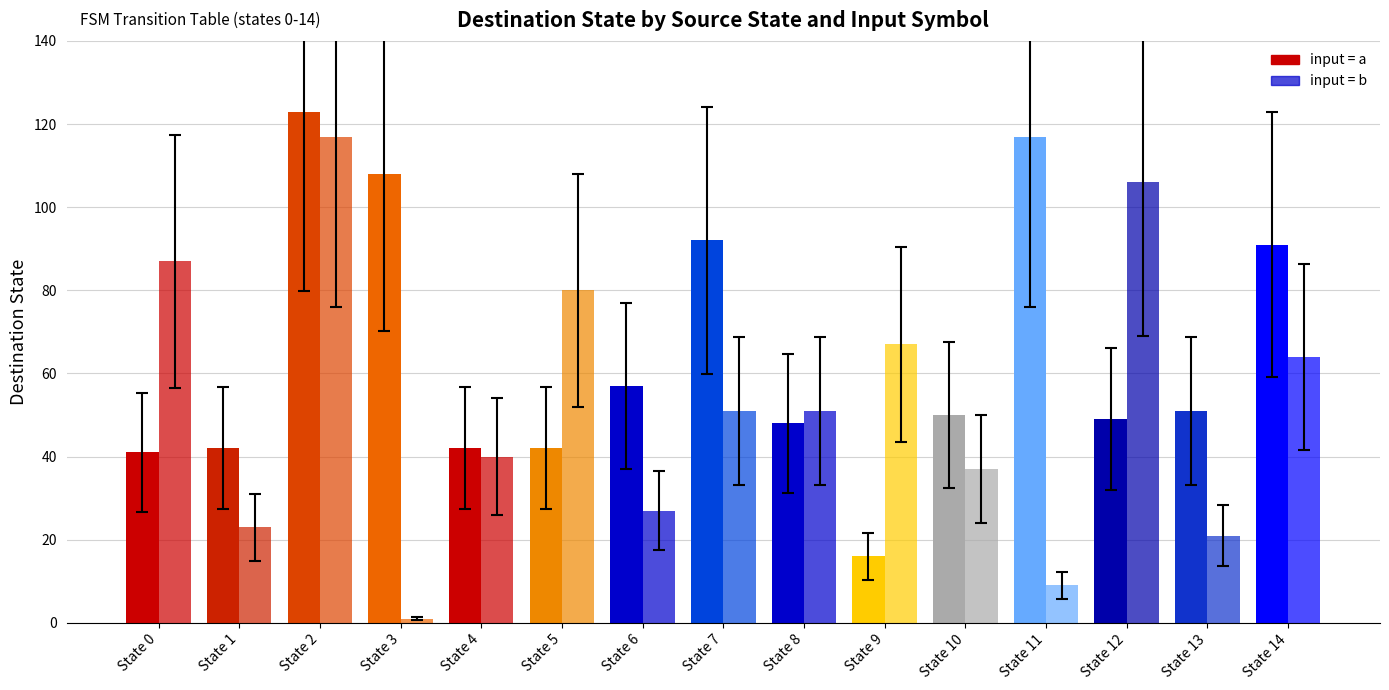

Between State 2 and State 4, which is larger?

State 2